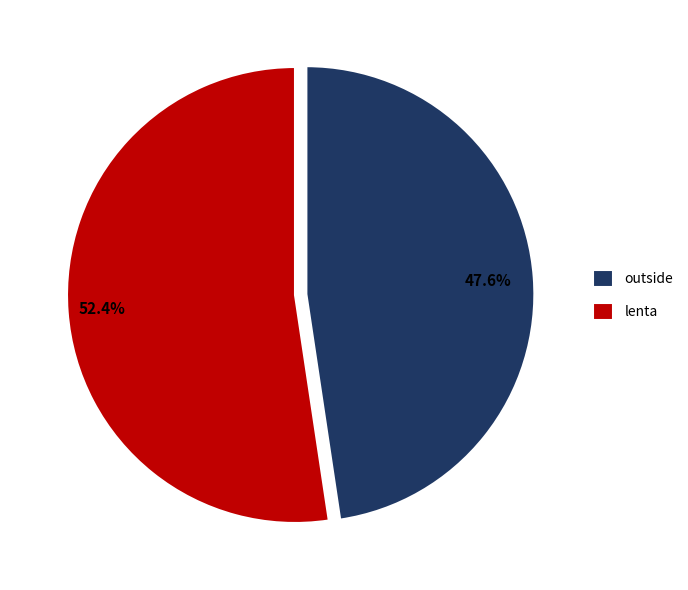

True or false: outside accounts for 48% of the total.

True